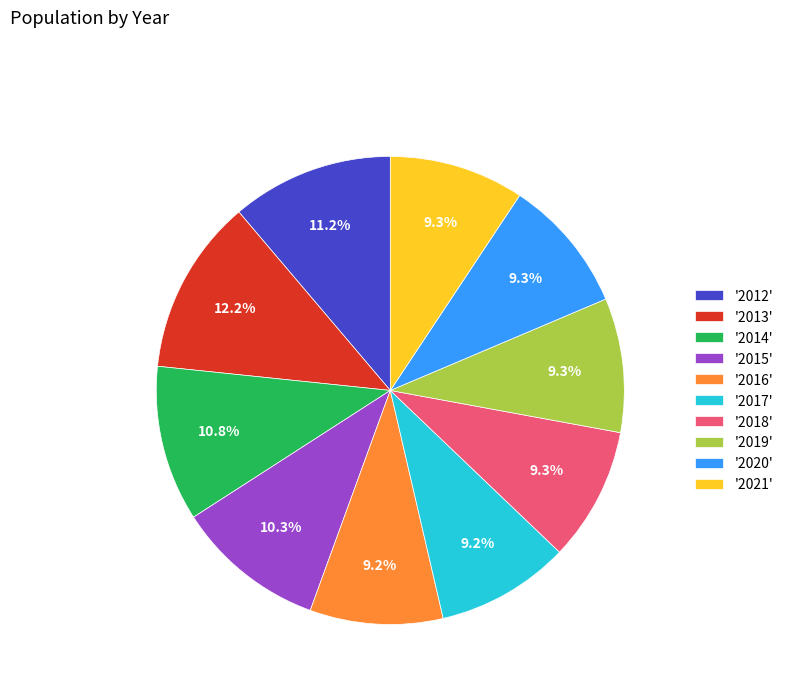

What is the largest slice in the pie chart?

'2013'